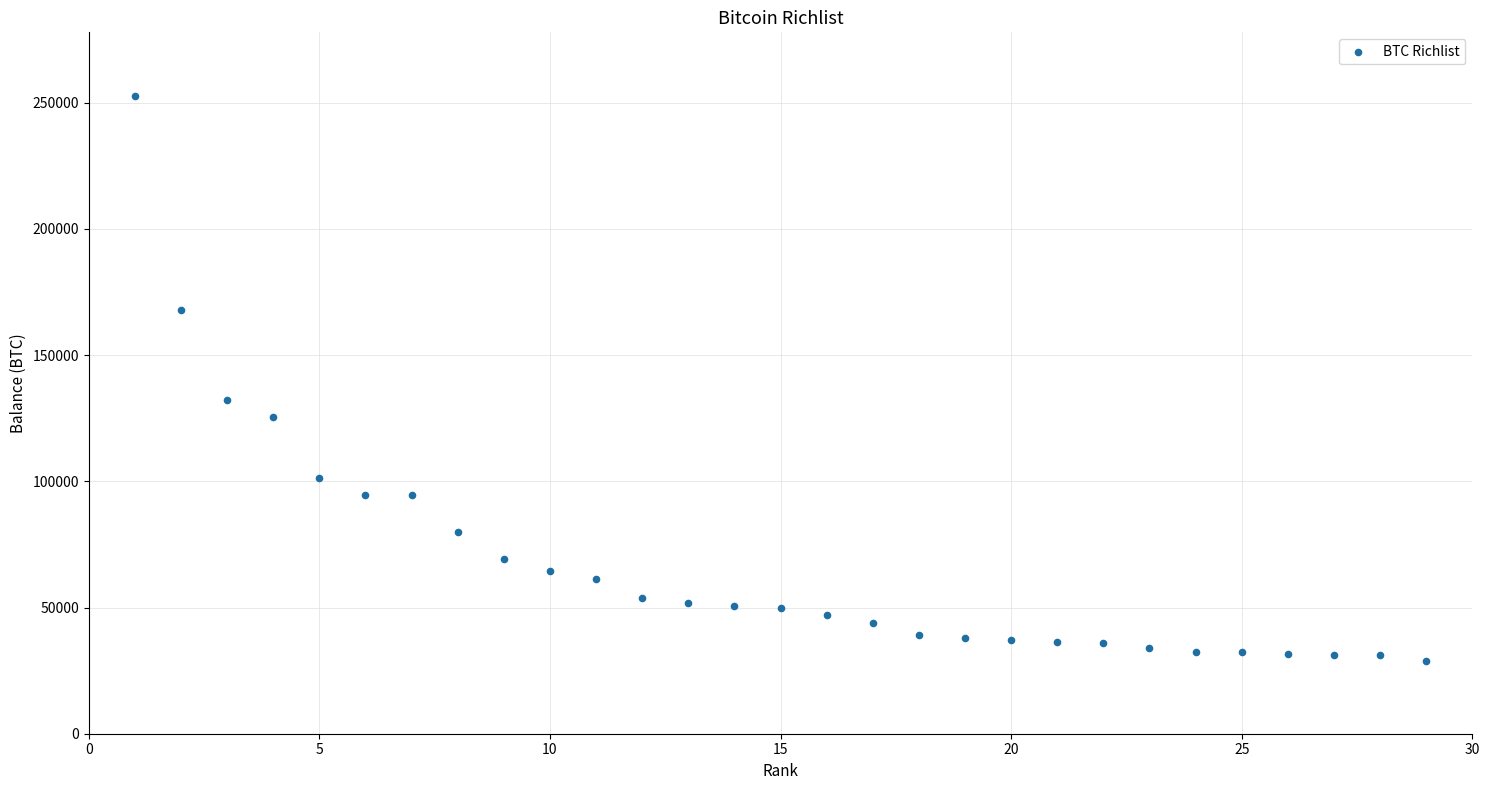

What Y value in the scatter plot is closest to 140799?

132324